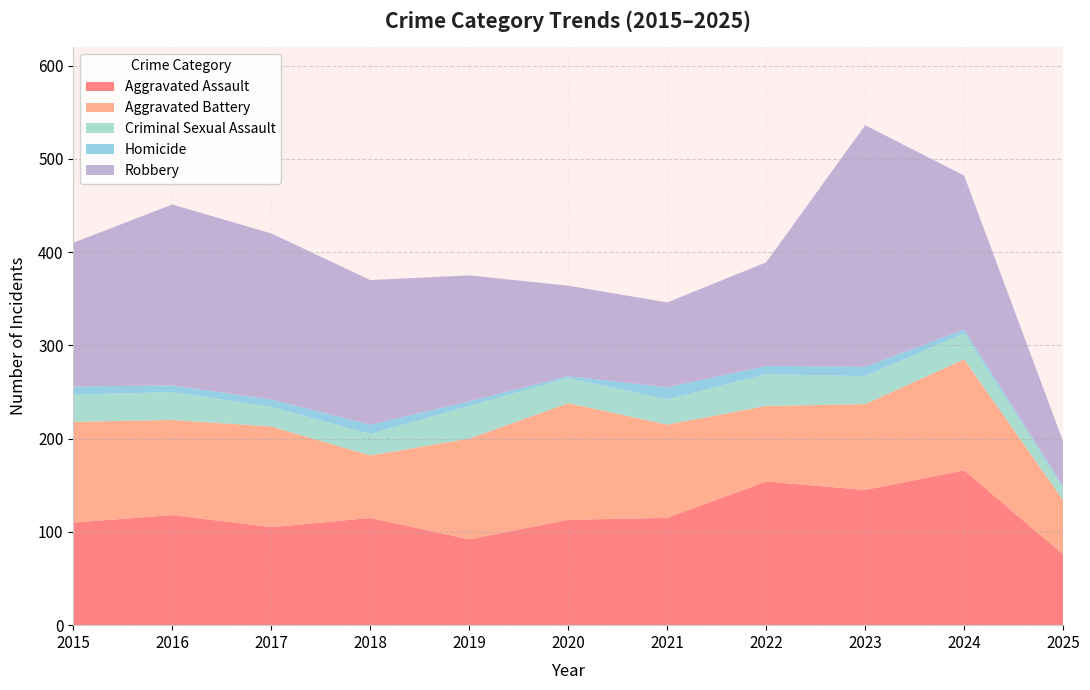

Reading right to left, what are all the values shown in this chart?

Aggravated Assault: 76	166	145	154	115	113	92	115	105	118	110
Aggravated Battery: 58	119	92	81	100	125	108	67	108	102	108
Criminal Sexual Assault: 13	28	30	34	27	27	35	23	21	30	29
Homicide: 2	4	10	9	13	2	5	10	8	7	9
Robbery: 48	165	259	111	91	97	135	155	178	194	154